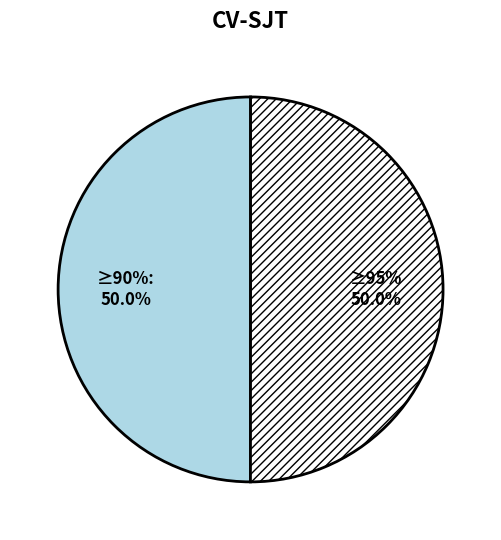

The 1 slice represents 60% of the pie. True or false?

False